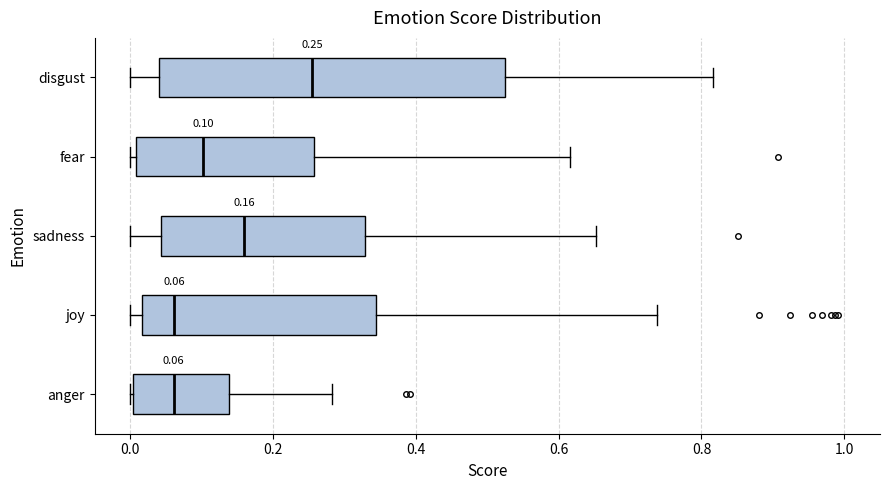

Which box is the widest, from its left edge to its right edge?

disgust